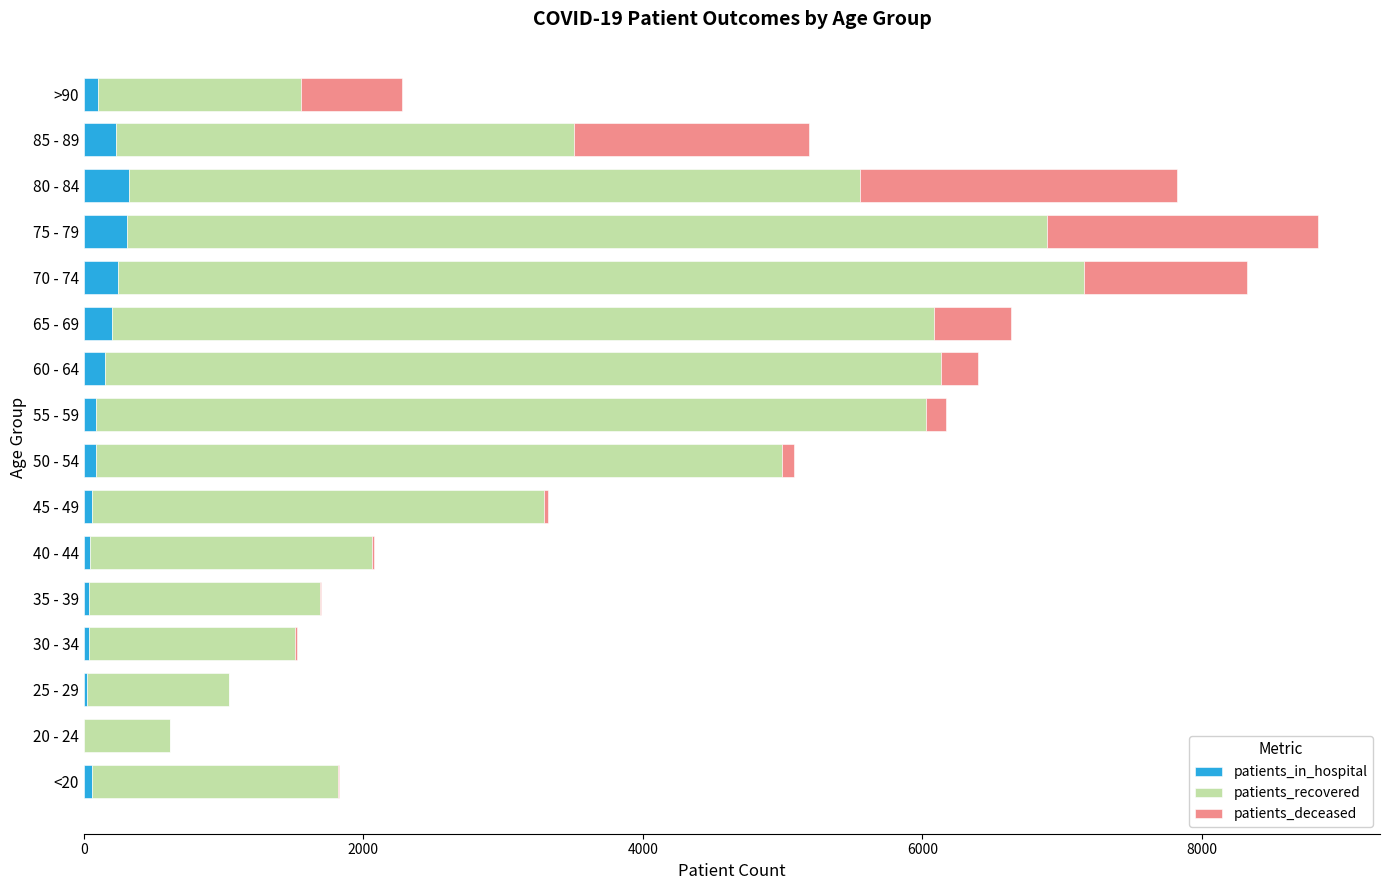

What are all the series names shown in the legend?

patients_in_hospital, patients_recovered, patients_deceased